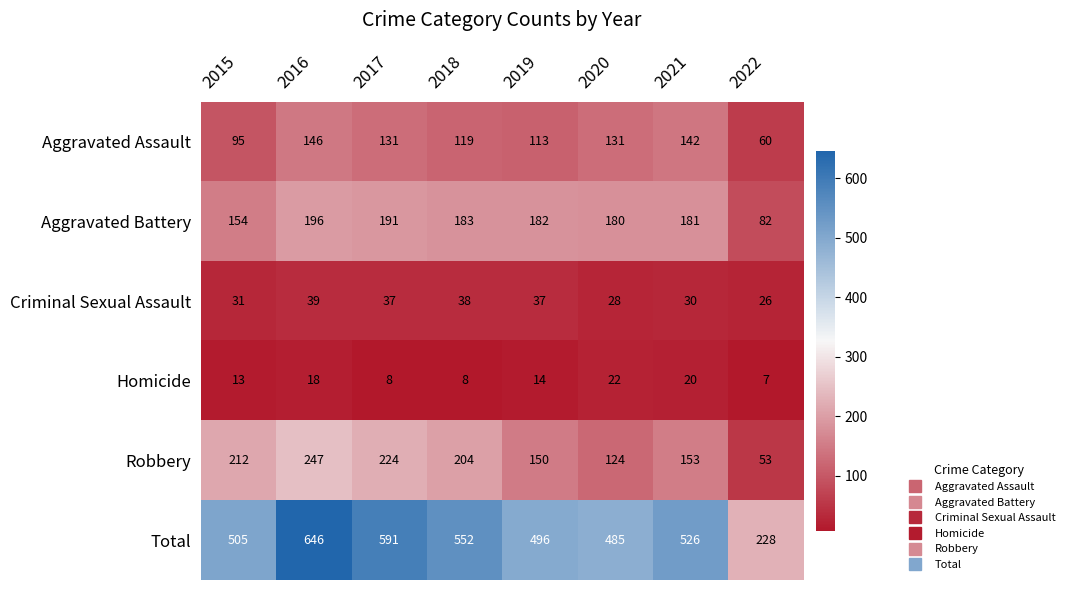

The Robbery series shows 339 at 2016. True or false?

False